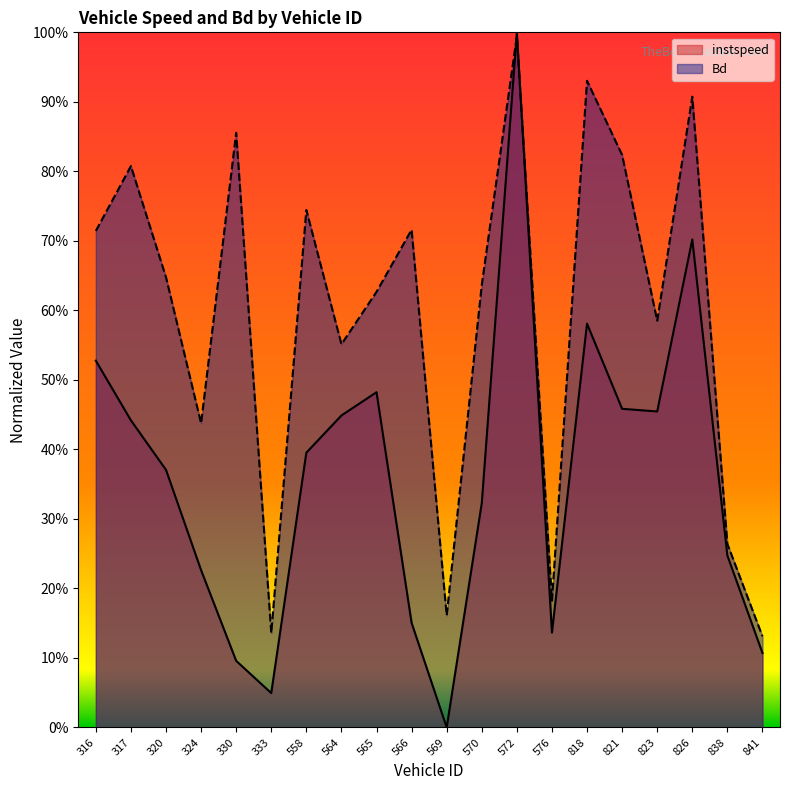

True or false: instspeed has a value of 0.7 at 826.

True